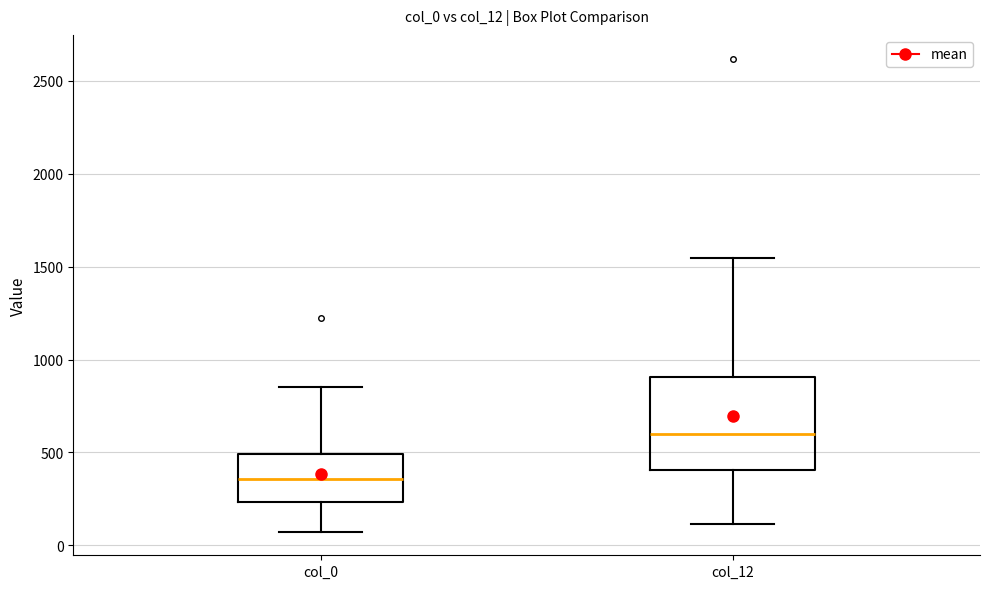

Reading left to right, transcribe this box plot: for each box, give where its median line is, the range the box spans, and where its two whiskers end, as read against the y-axis. The values are not printed on the chart, so give them approximately, as read against the axis.

col_0: median 350, box 250 to 500, whiskers 50 to 850
col_12: median 600, box 400 to 900, whiskers 100 to 1550